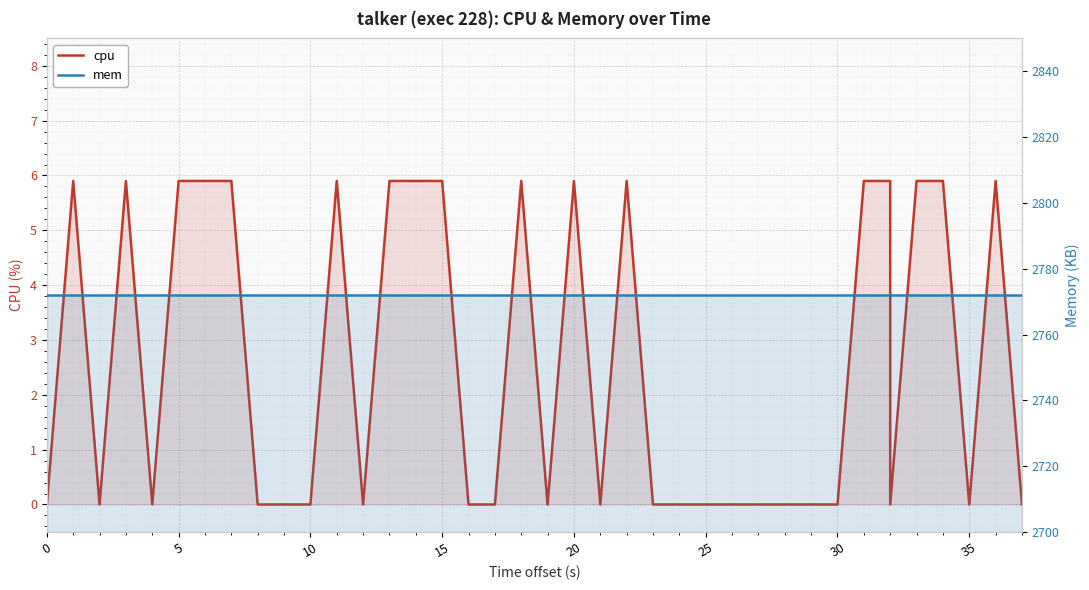

True or false: mem and cpu intersect in this chart.

False